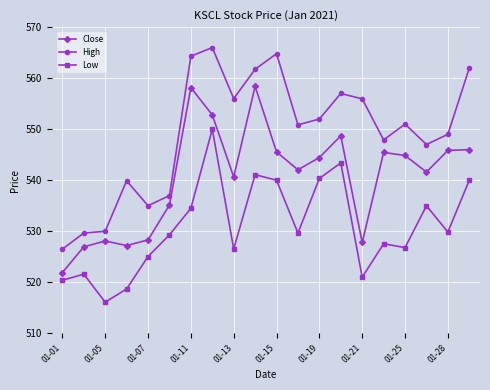

Which series has the largest range (max minus min)?

High